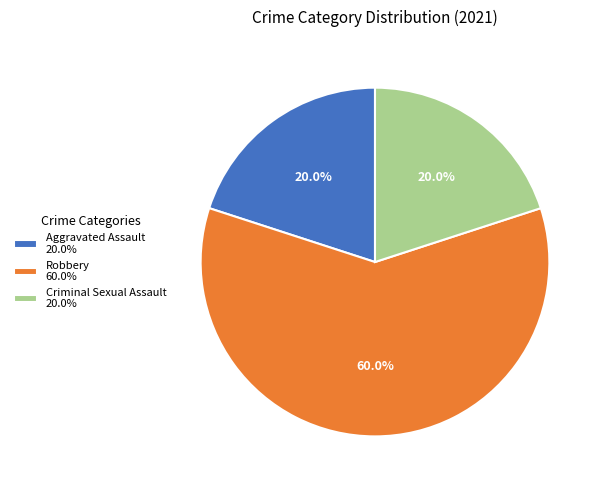

Does Robbery represent more than half of the total?

Yes